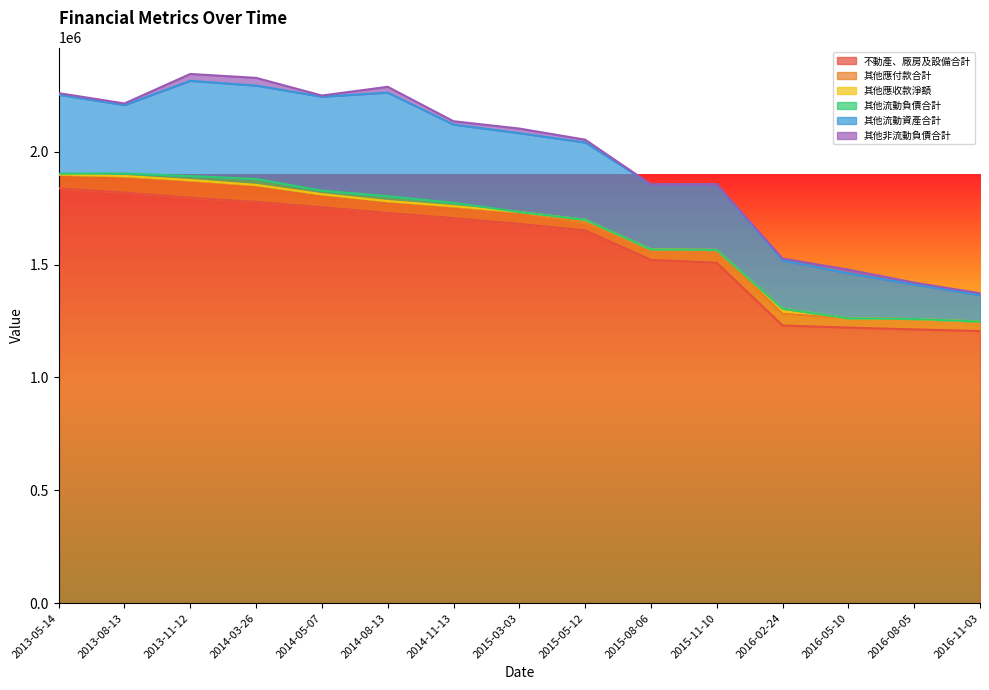

What position from the left is 2015-08-06?

10